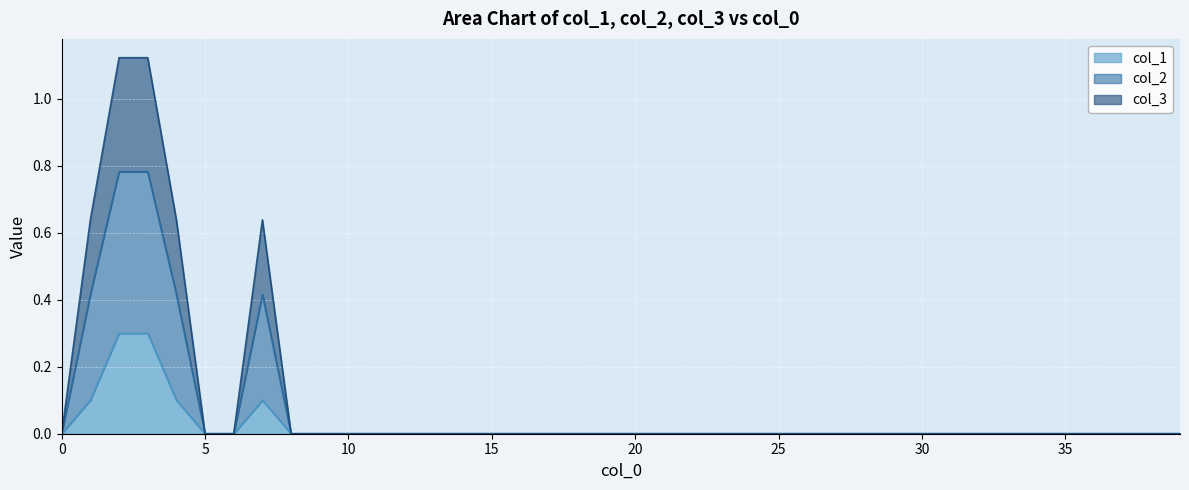

True or false: col_1 and col_2 cross at least once.

False